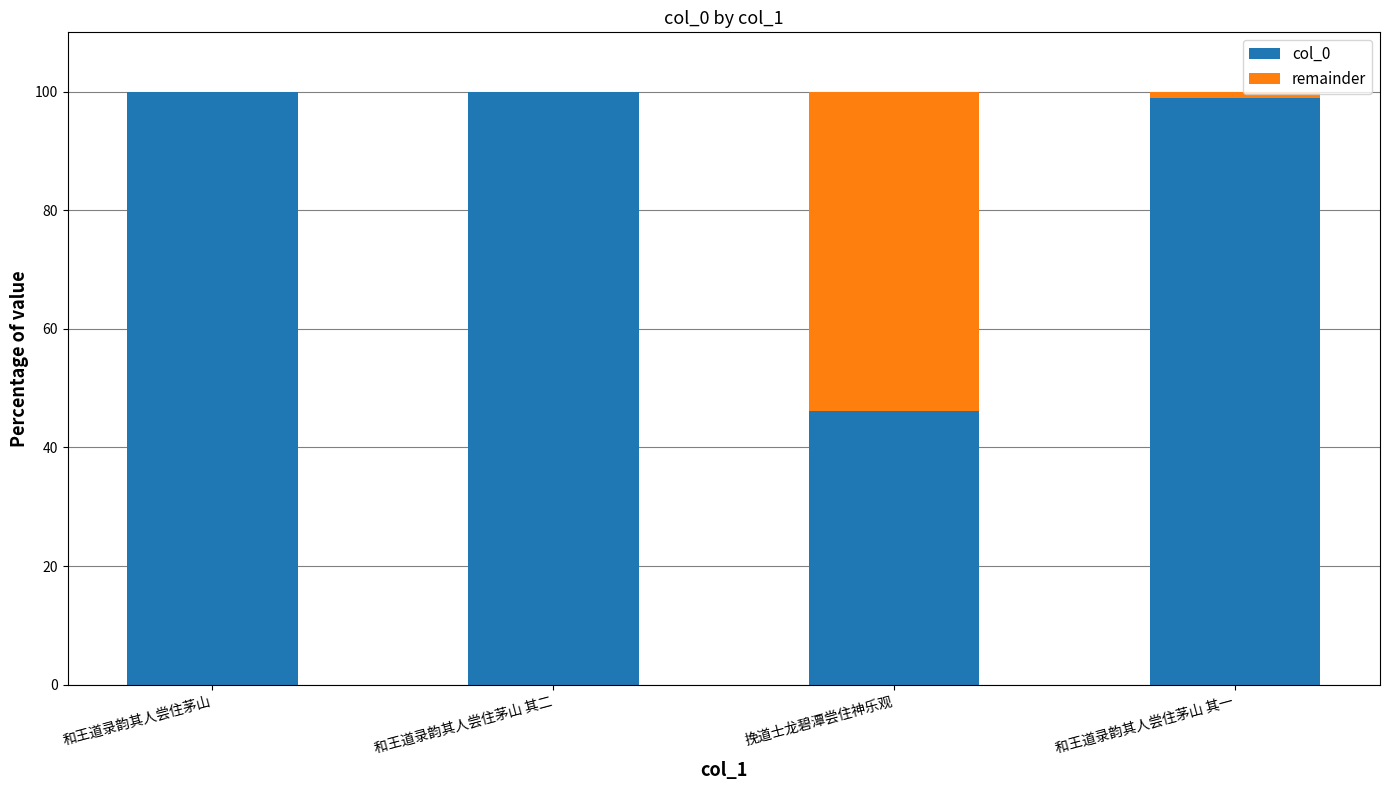

The value of col_0 at 和王道录韵其人尝住茅山 is 100.0. True or false?

True